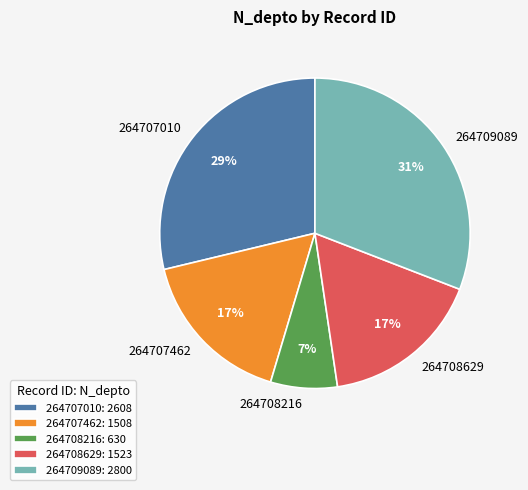

Which slice is the smallest?

264708216